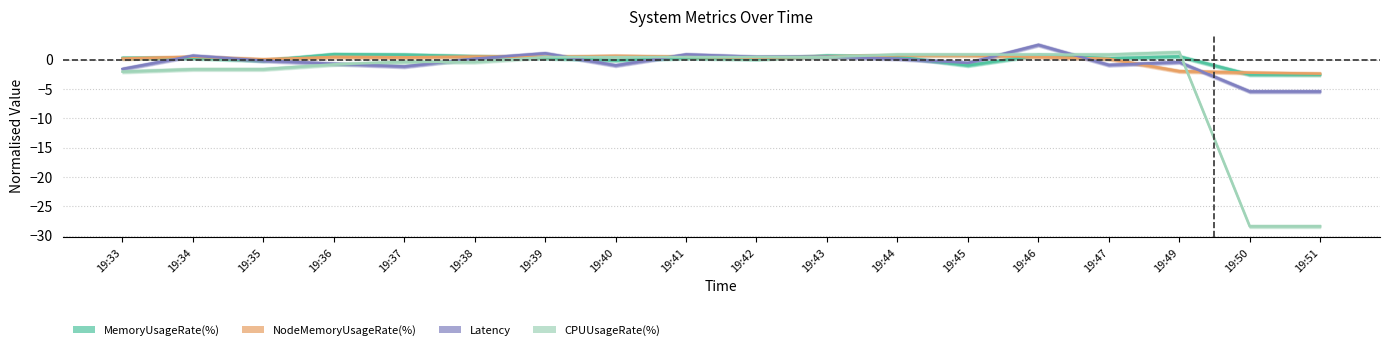

How many positive values does the Latency series have?

8